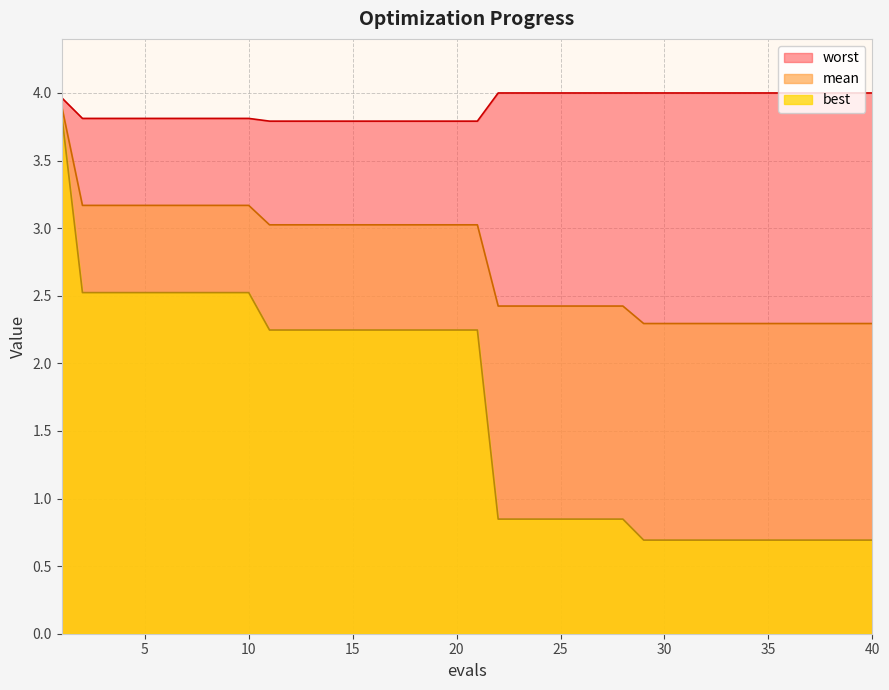

What is the maximum value for mean?

3.9